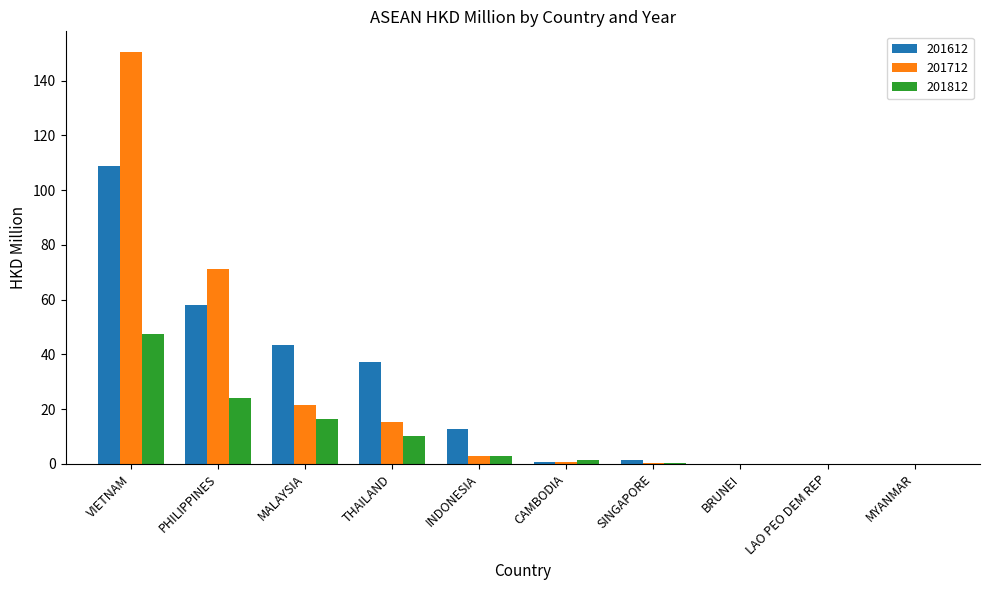

Where is 201612 nearest to the value 54?

PHILIPPINES